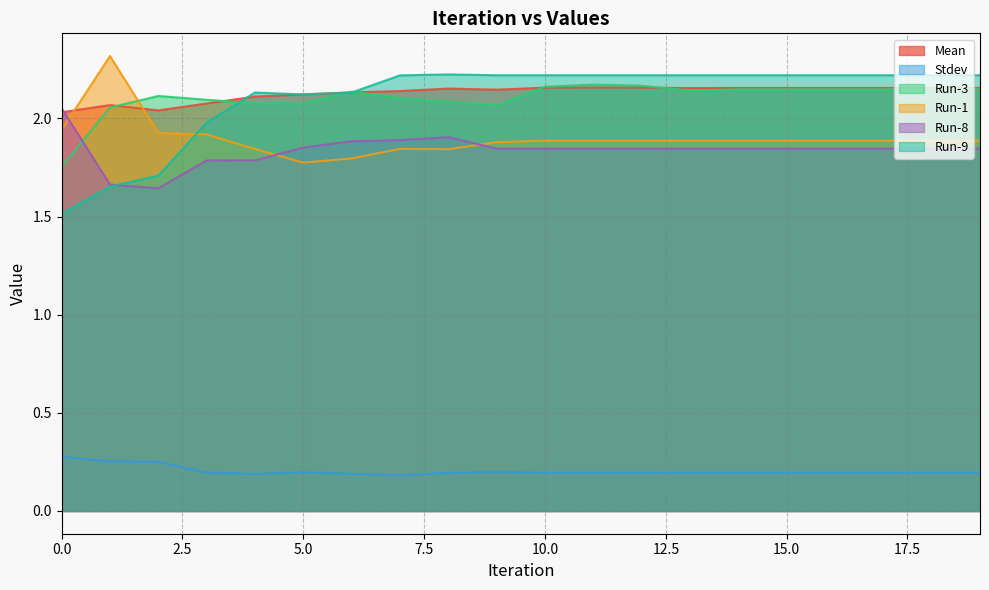

At which label does Run-3 first exceed 2?

1